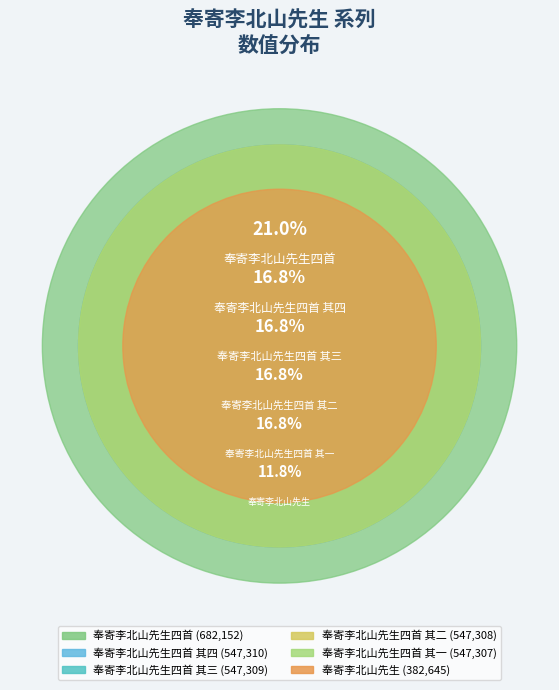

What is the total percentage of 奉寄李北山先生四首 其四 and 奉寄李北山先生?

28.6%